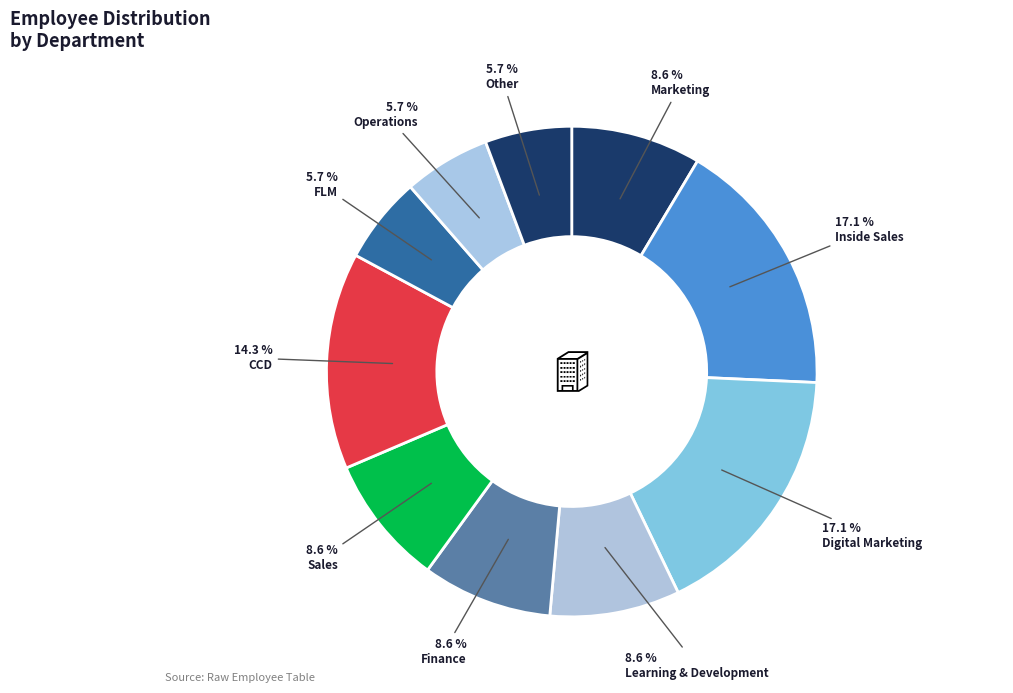

Is there any slice that represents more than half of the pie?

No